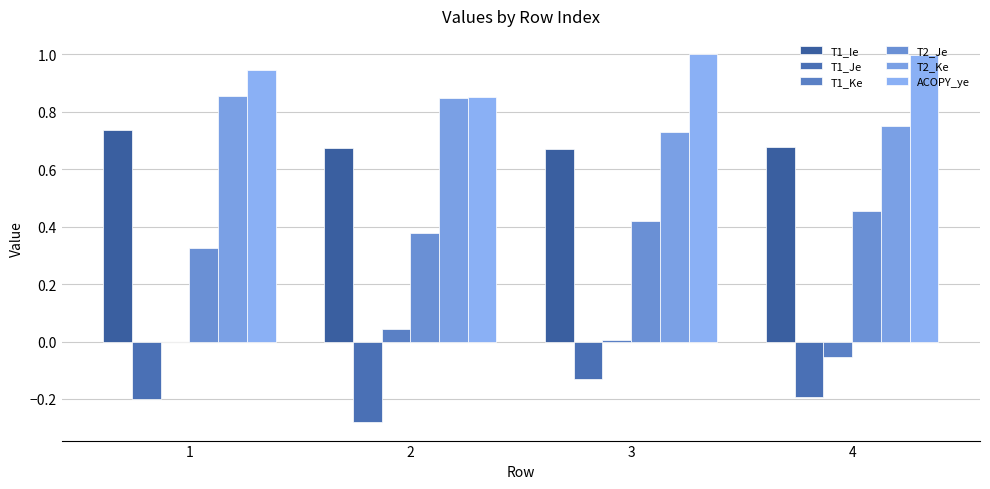

How many groups of bars are there?

4